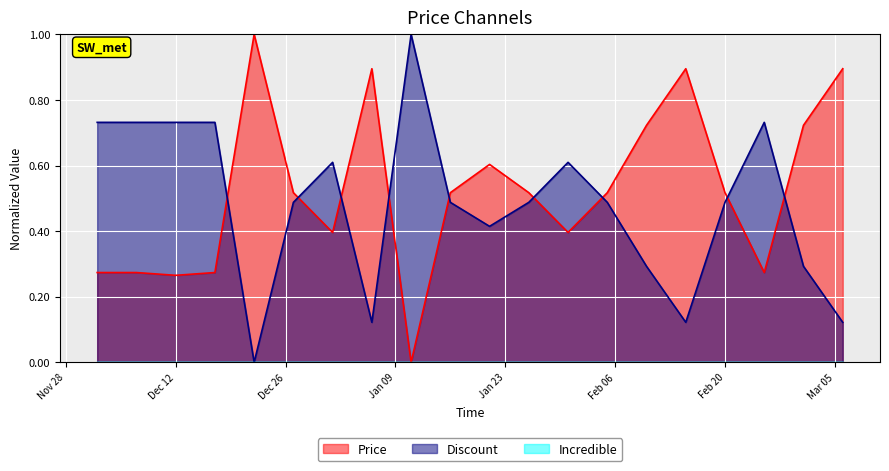

Where is Discount nearest to the value 0?

2023-12-22